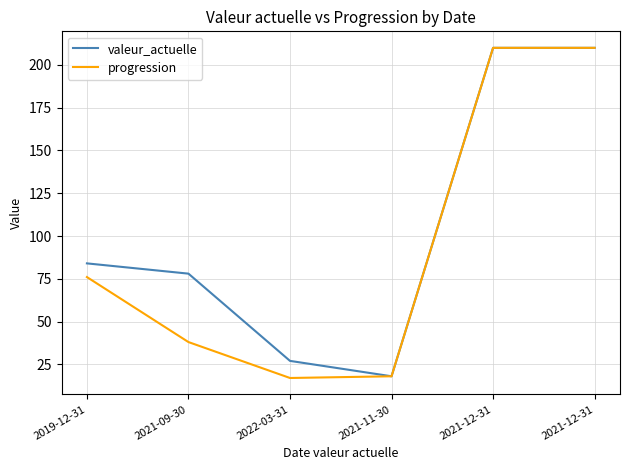

True or false: progression has more than 0 points higher than both neighbors.

False